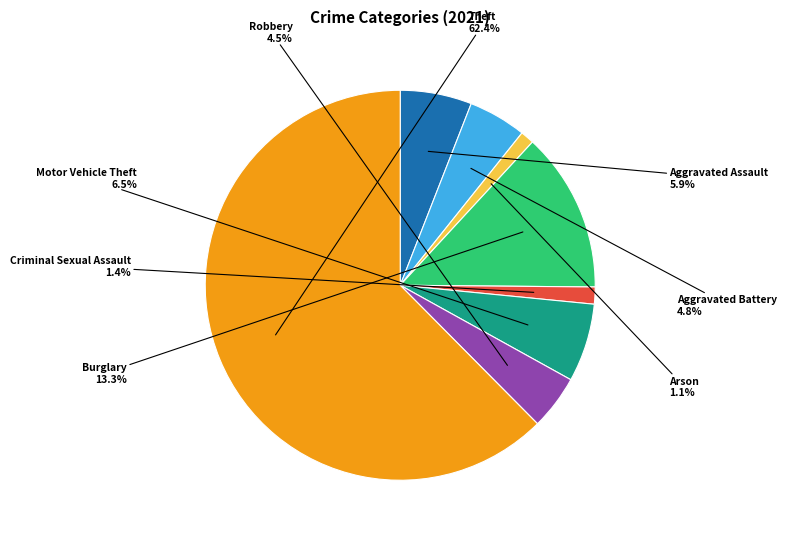

To the nearest percent, what portion does Arson represent?

1%